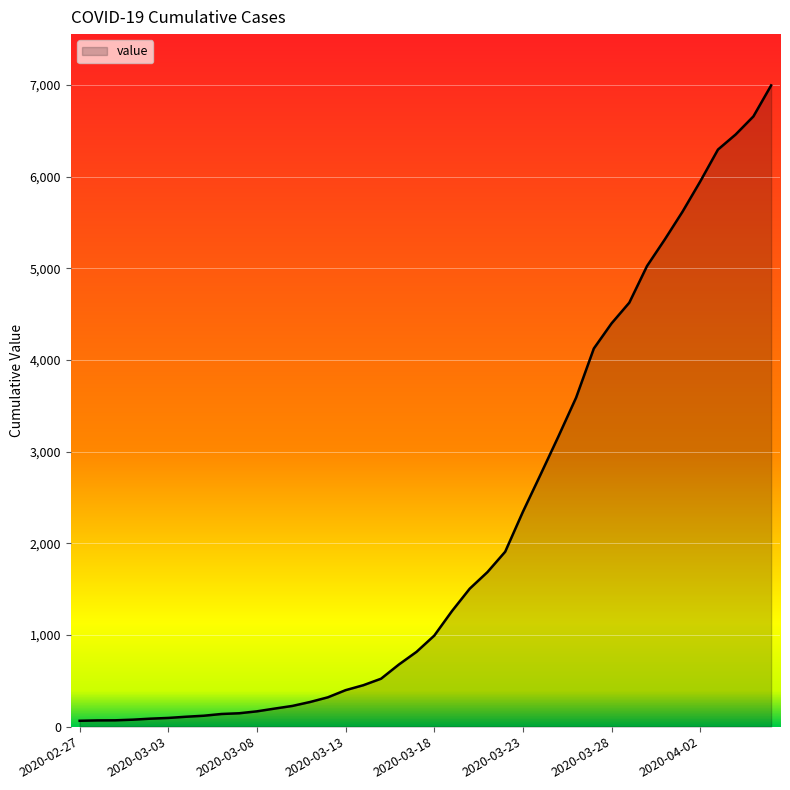

What is the label of the 39th point from the left?

2020-04-05